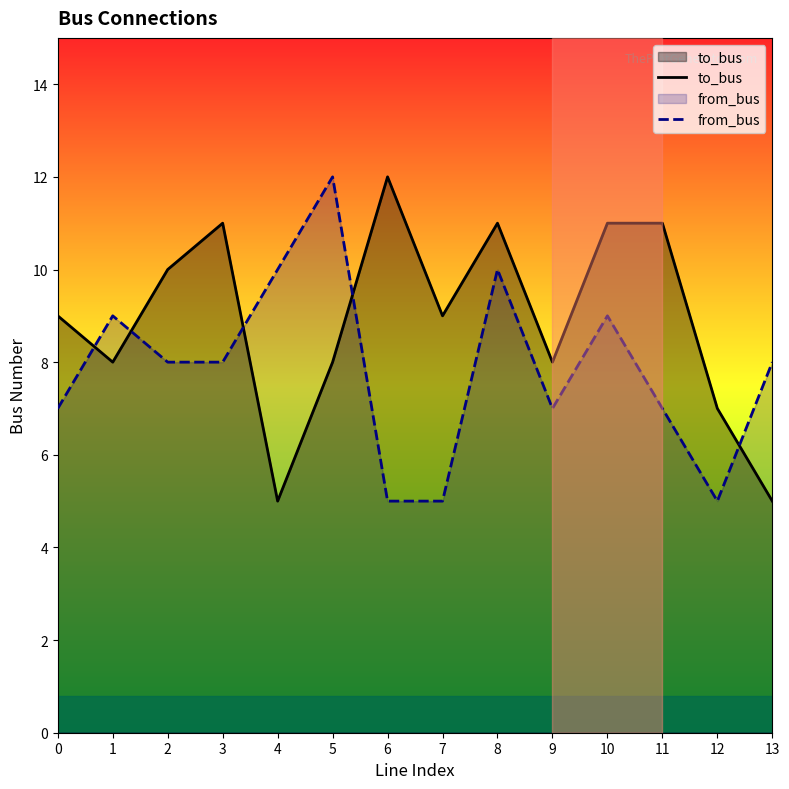

What is the difference between the from_bus values at 3 and 4?

2